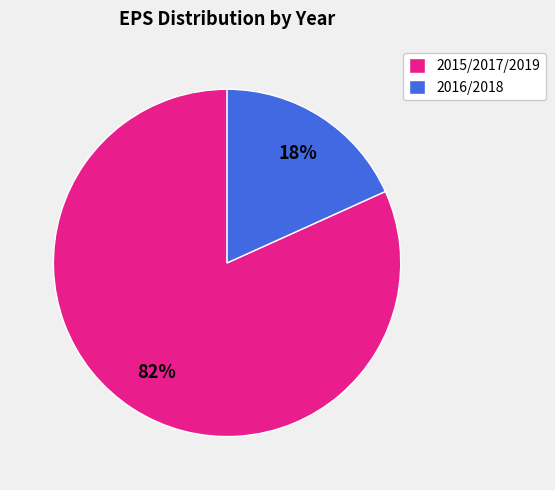

Is 2016/2018 the majority of the pie?

No